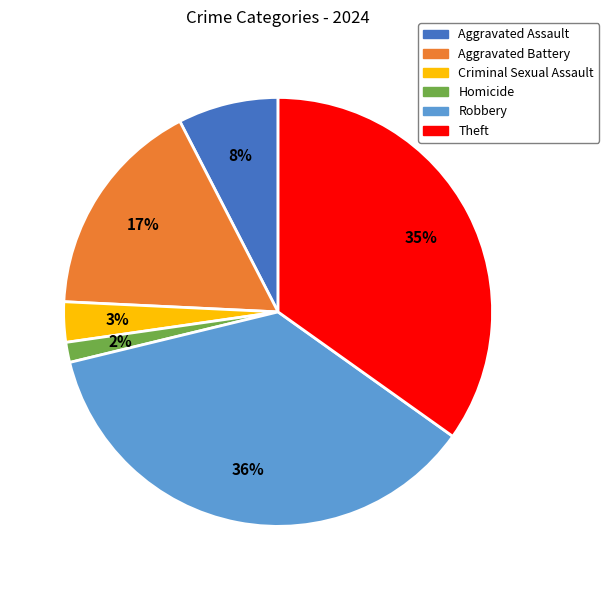

The Theft slice represents 22% of the pie. True or false?

False